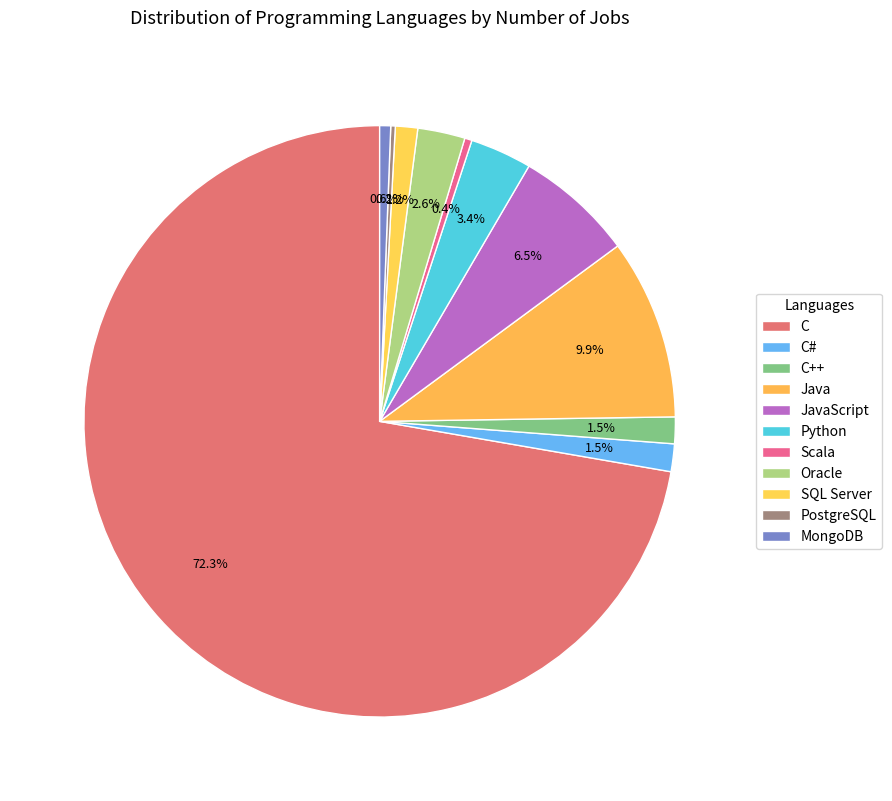

To the nearest percent, what portion does MongoDB represent?

1%